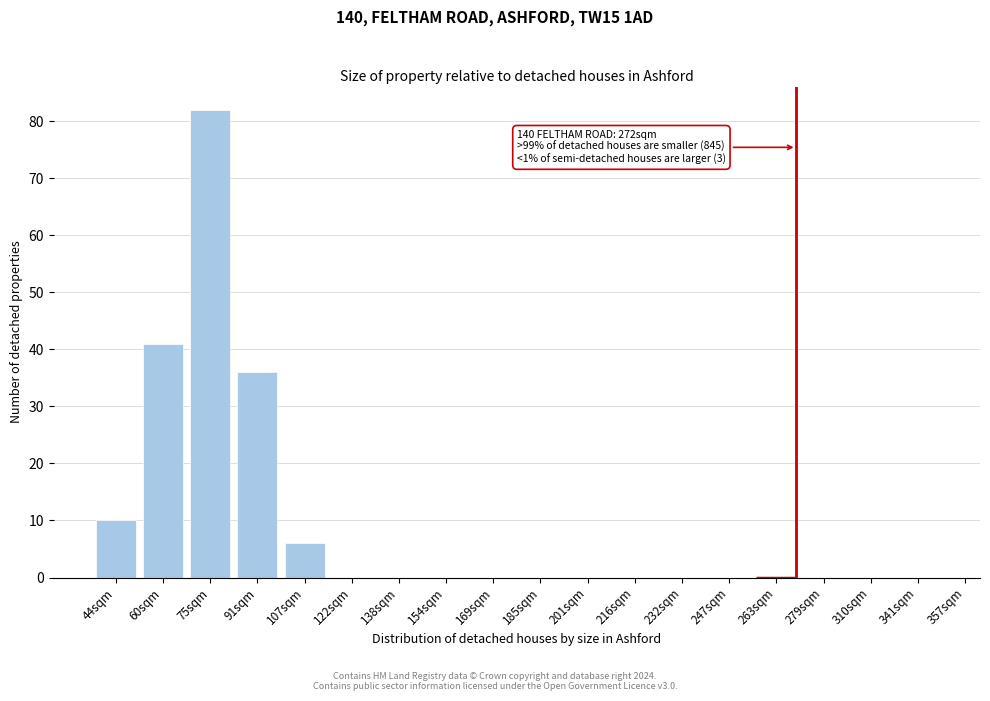

Reading left to right, extract all data points from this chart.

44sqm=10	60sqm=41	75sqm=82	91sqm=36	107sqm=6	122sqm=0	138sqm=0	154sqm=0	169sqm=0	185sqm=0	201sqm=0	216sqm=0	232sqm=0	247sqm=0	263sqm=0	279sqm=0	310sqm=0	341sqm=0